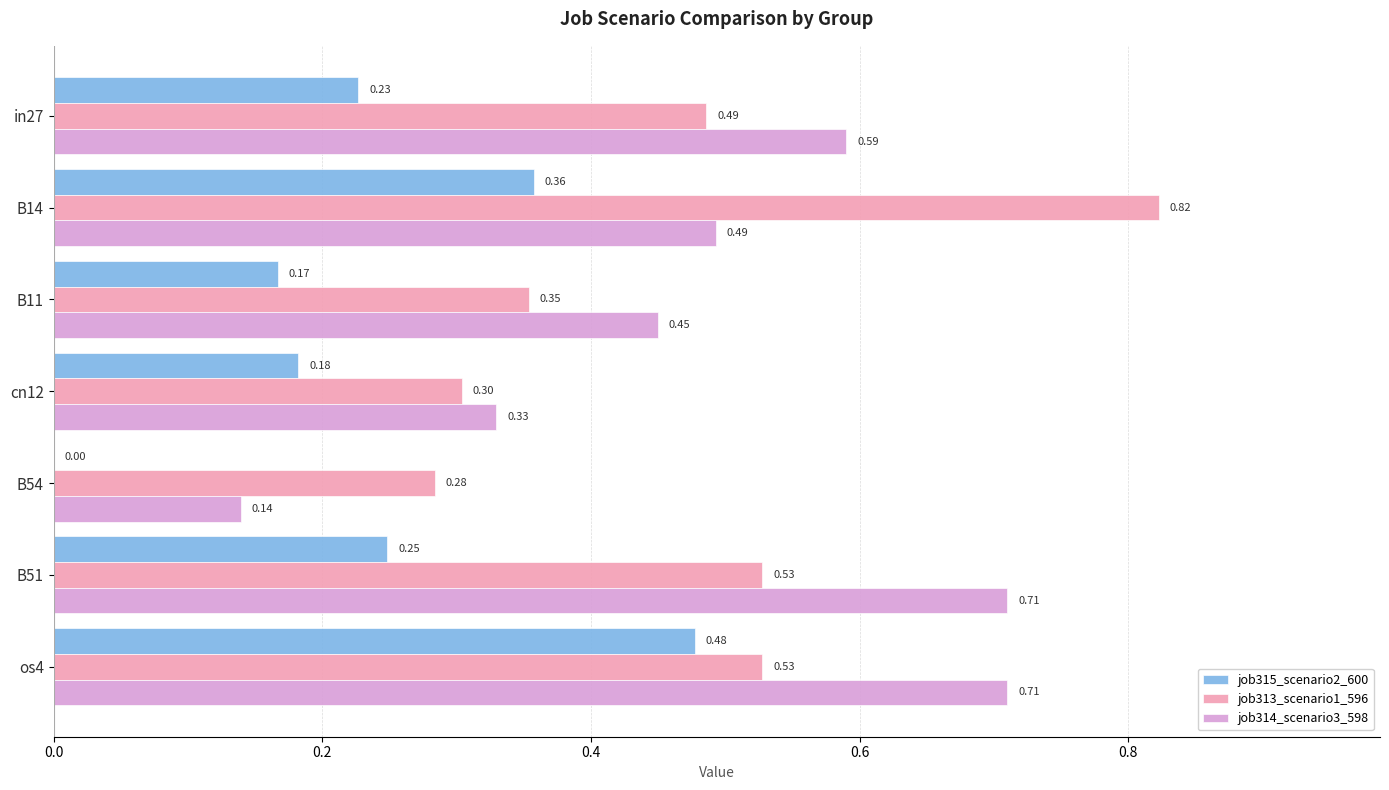

Which series has the largest total across all categories?

job314_scenario3_598